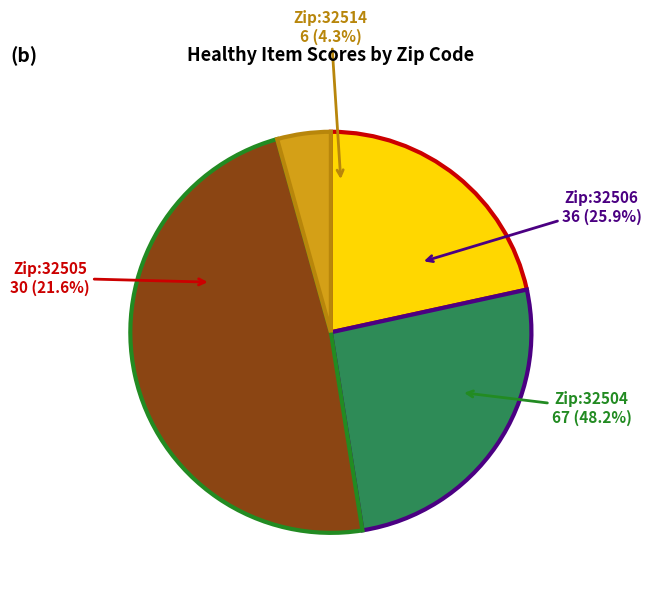

To the nearest percent, what portion does 32504 represent?

48%